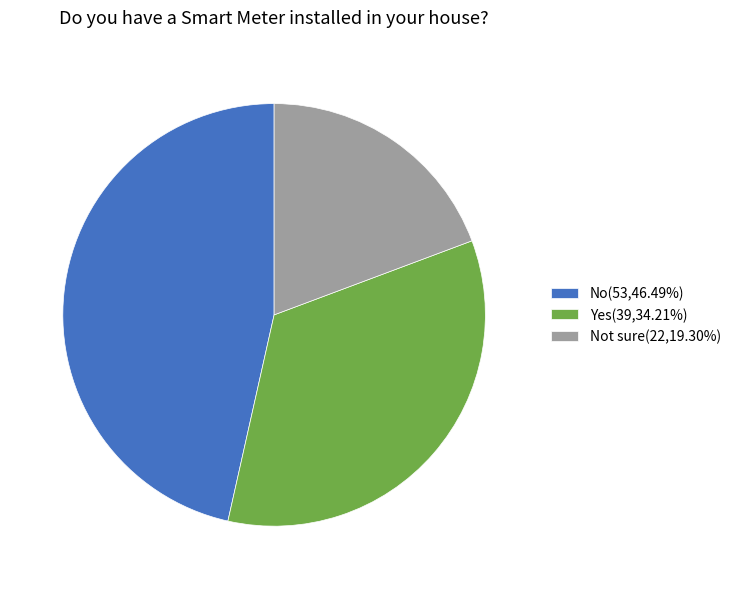

What is the ratio of the value at Yes(39,34.21%) to the value at No(53,46.49%)?

0.7